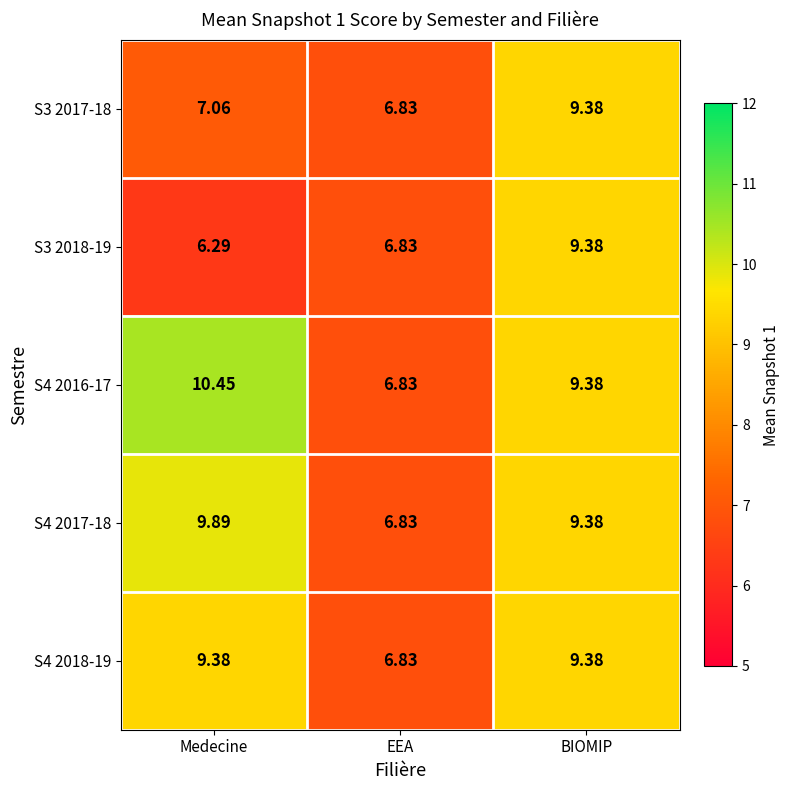

Is the value of S4 2017-18 at BIOMIP greater than the value of S4 2016-17 at EEA?

Yes